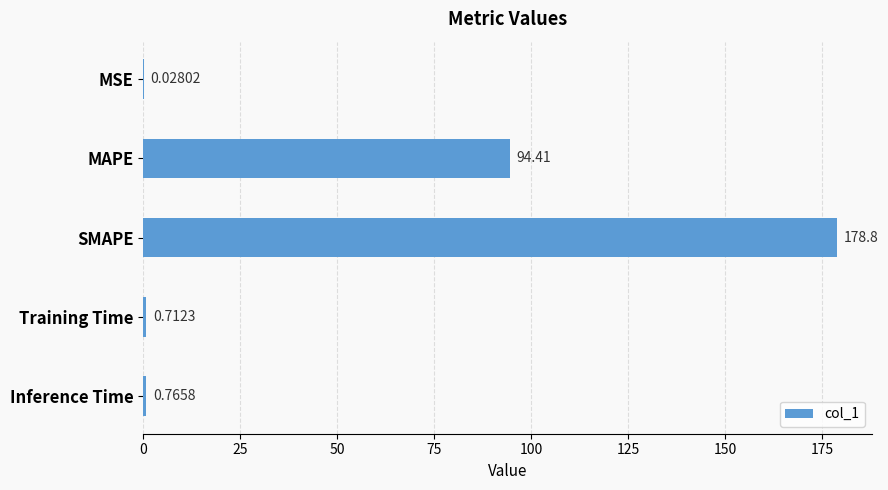

Between SMAPE and MSE, which is larger?

SMAPE